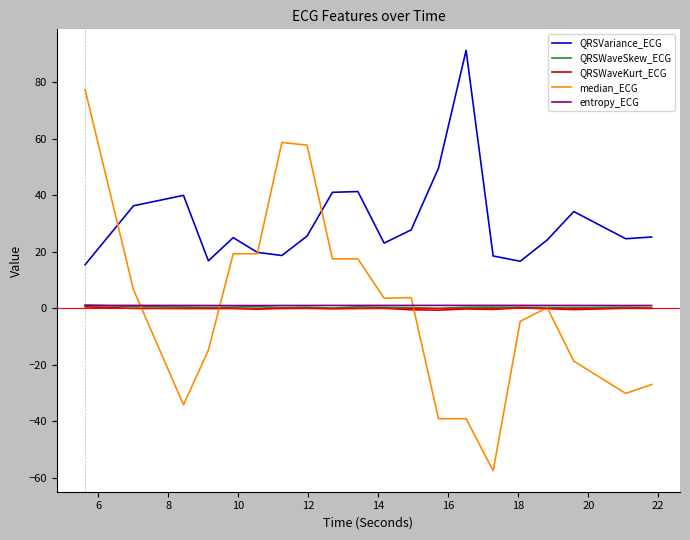

What is the lowest value of the median_ECG series?

-57.6